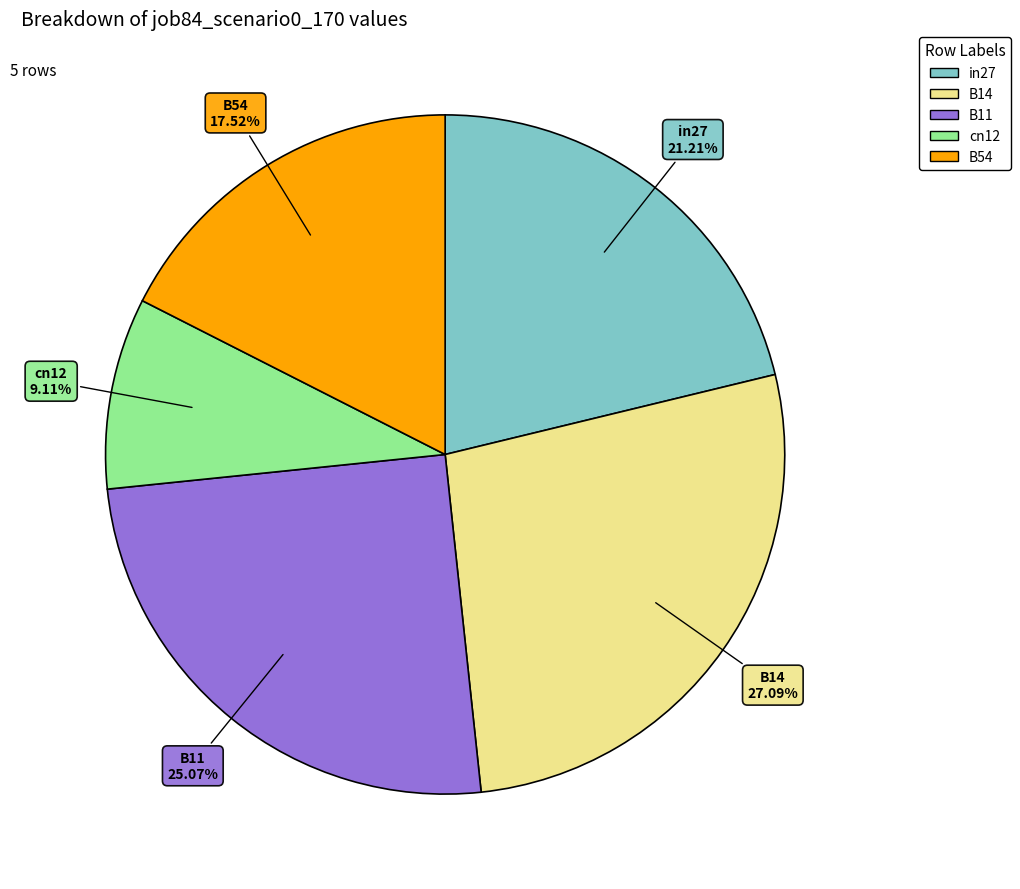

Is cn12 the majority of the pie?

No